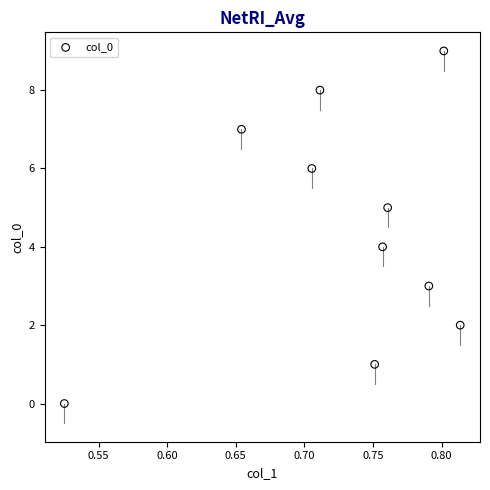

What is the range of Y values (max minus min)?

9